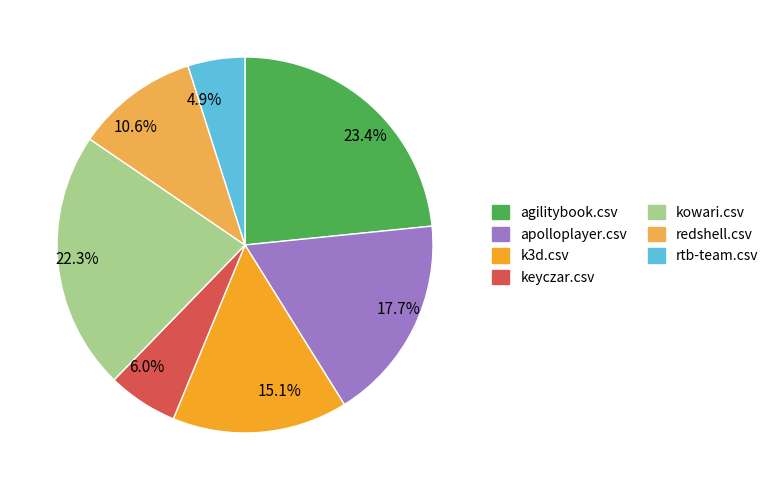

How much of the chart is everything except 23.4%?

76.6%